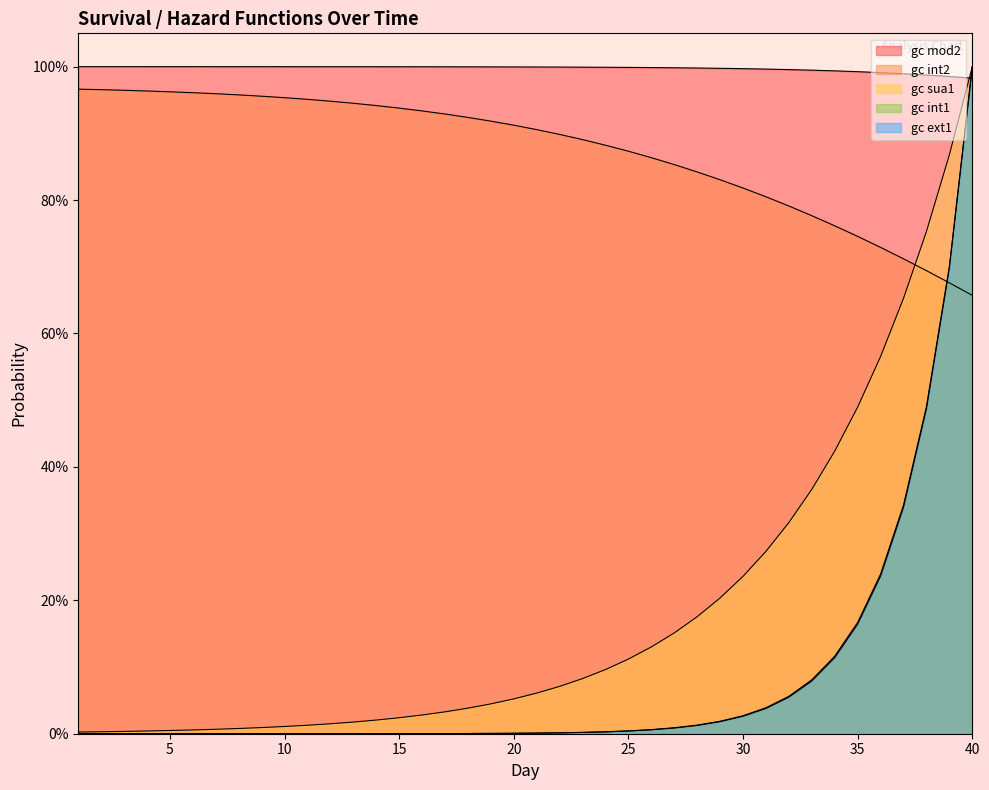

Which series has the largest total across all categories?

gc mod2